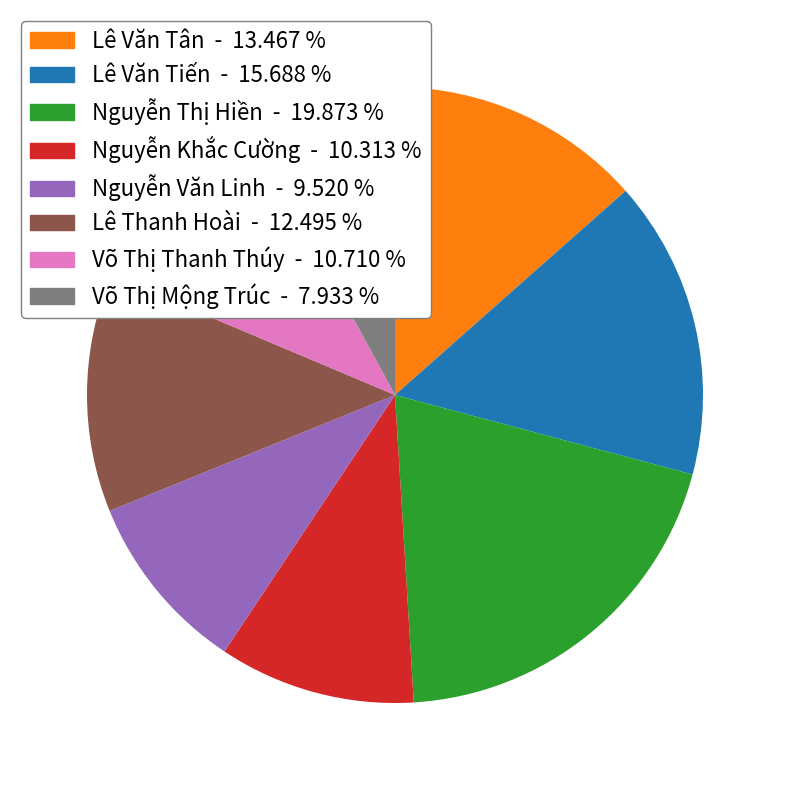

Combined, do Lê Văn Tân - 13.467 % and Võ Thị Mộng Trúc - 7.933 % account for over 50%?

No